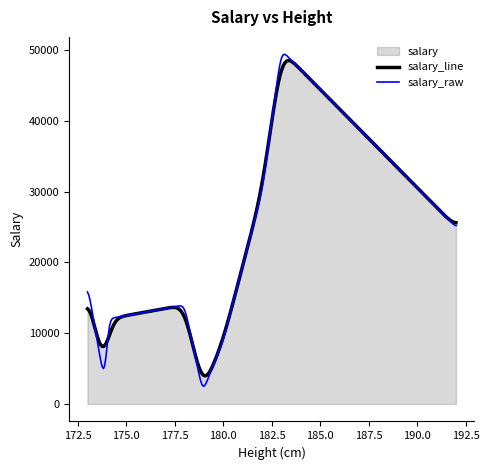

At which label is the value closest to 25450?

192